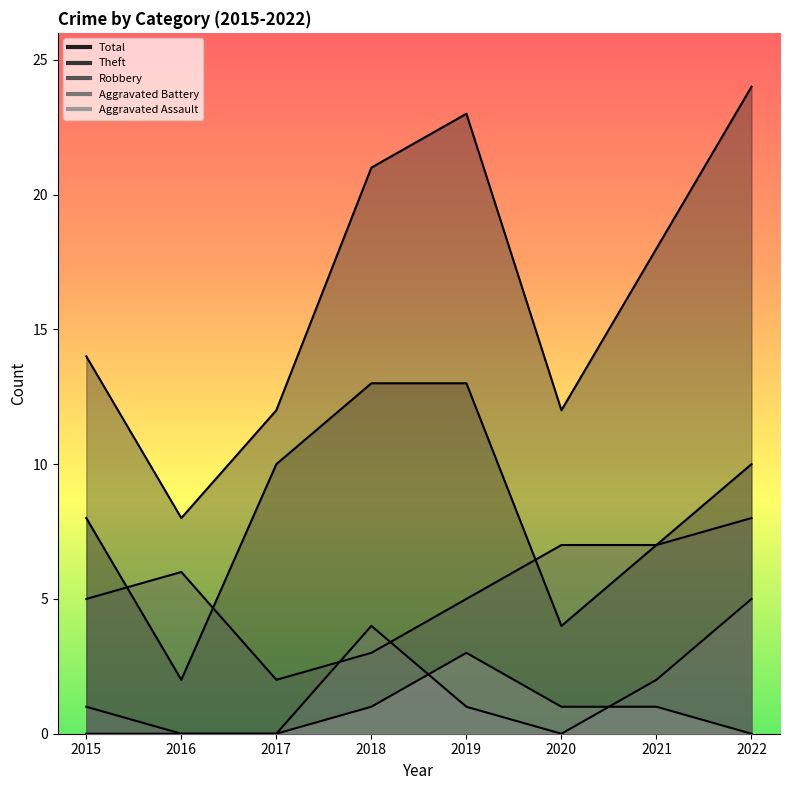

Between 2016 and 2017, which series saw the biggest shift?

Theft